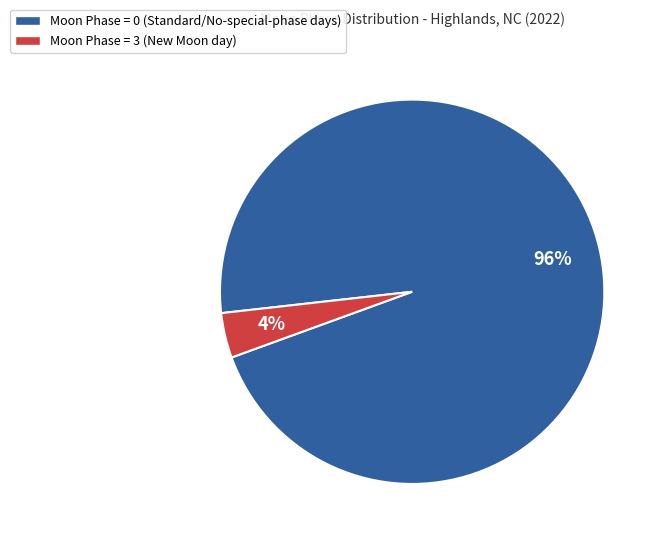

The Moon Phase = 3 (New Moon day) slice represents 4% of the pie. True or false?

True